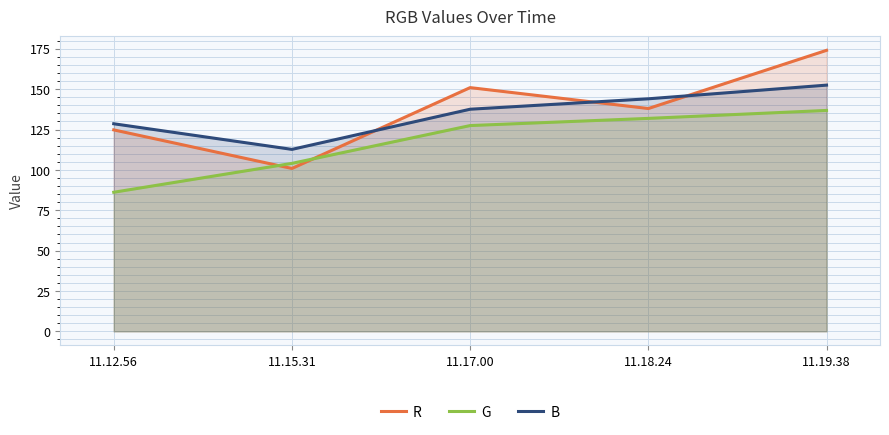

The B series shows 137.6 at 11.17.00. True or false?

True